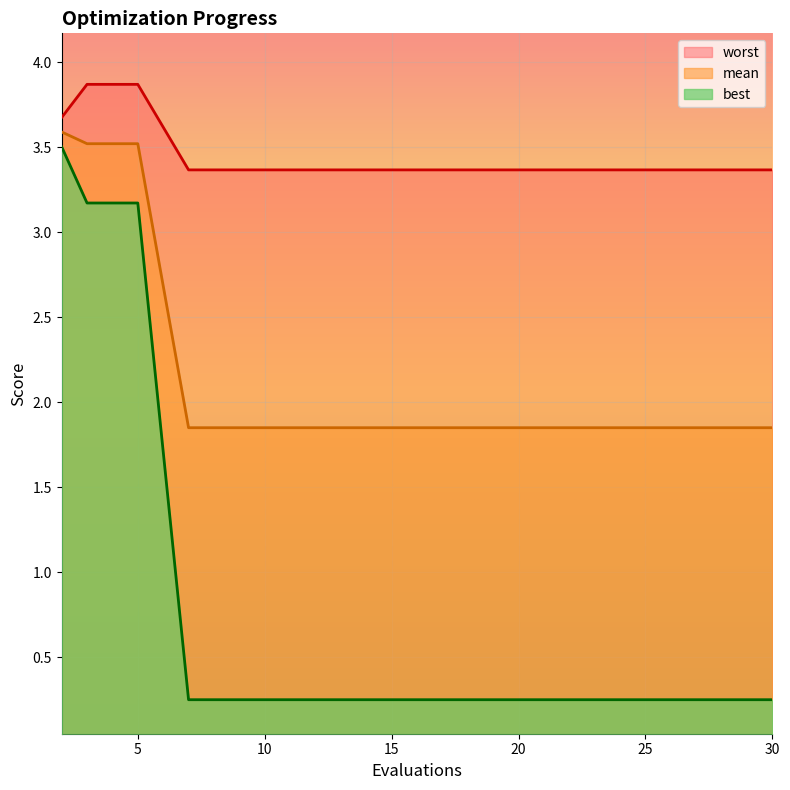

What is the minimum value shown in the chart?

0.3